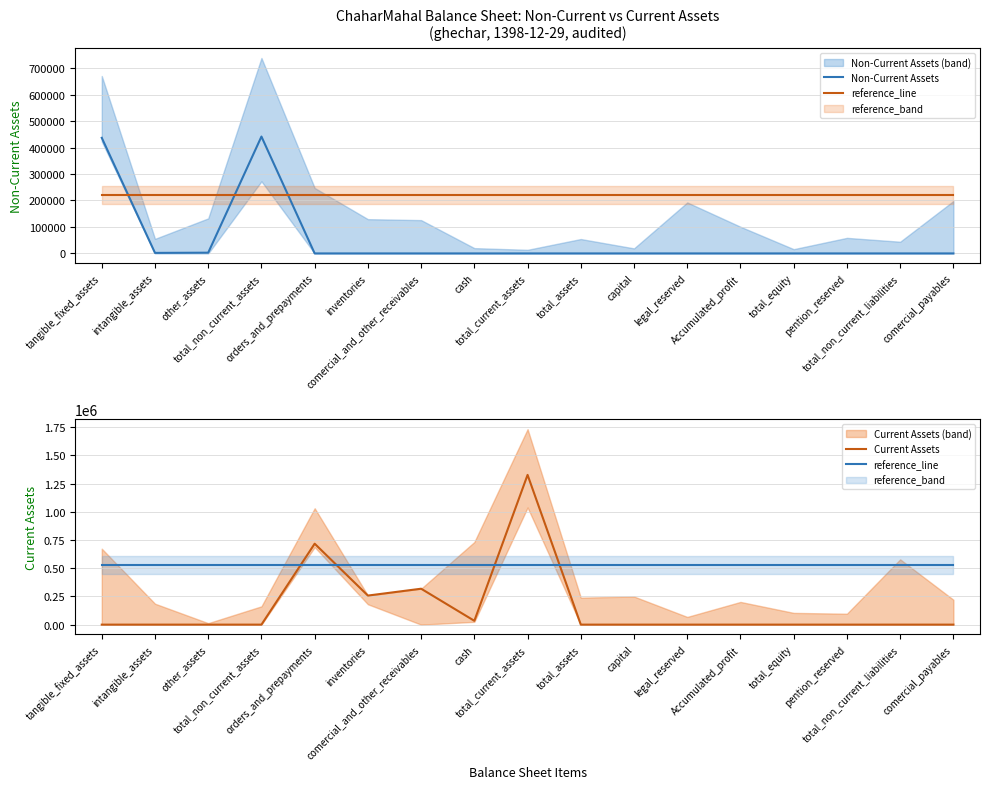

List the series in order of their peak value, highest first.

Current Assets, reference_line, Non-Current Assets